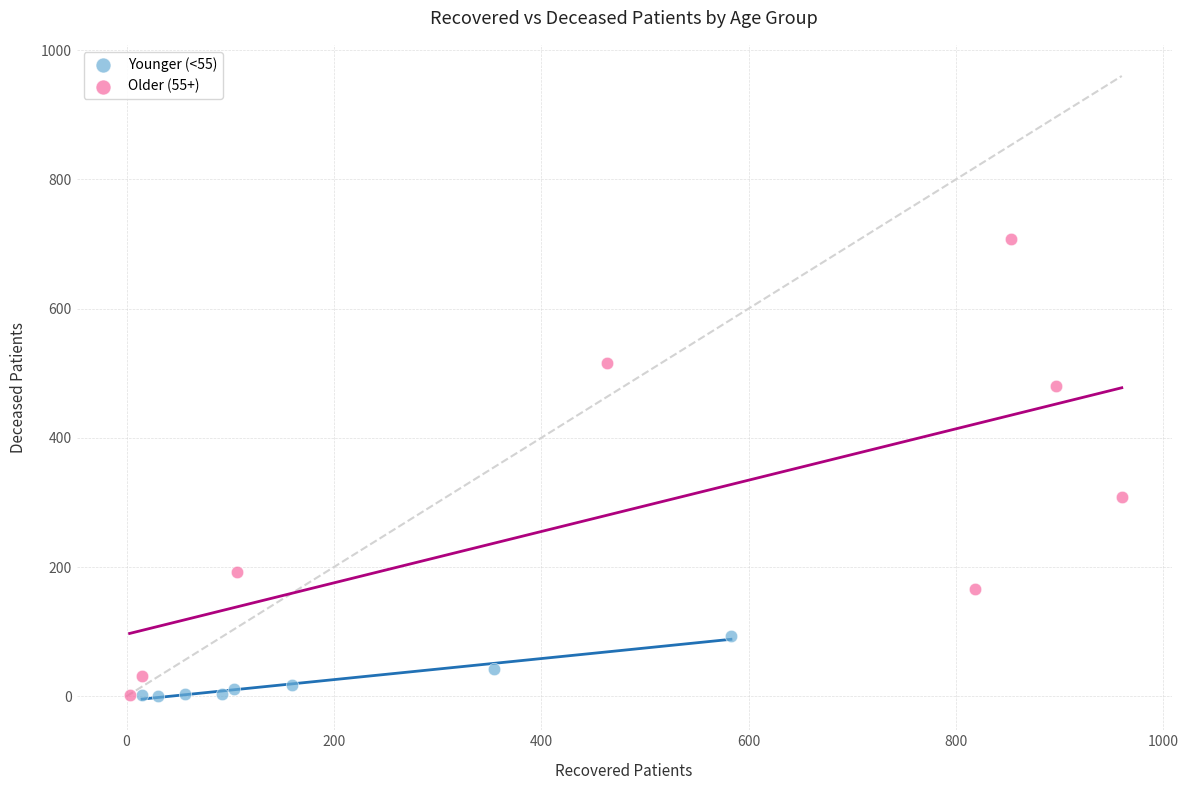

Which series has the largest Y range (max minus min)?

Older (55+)